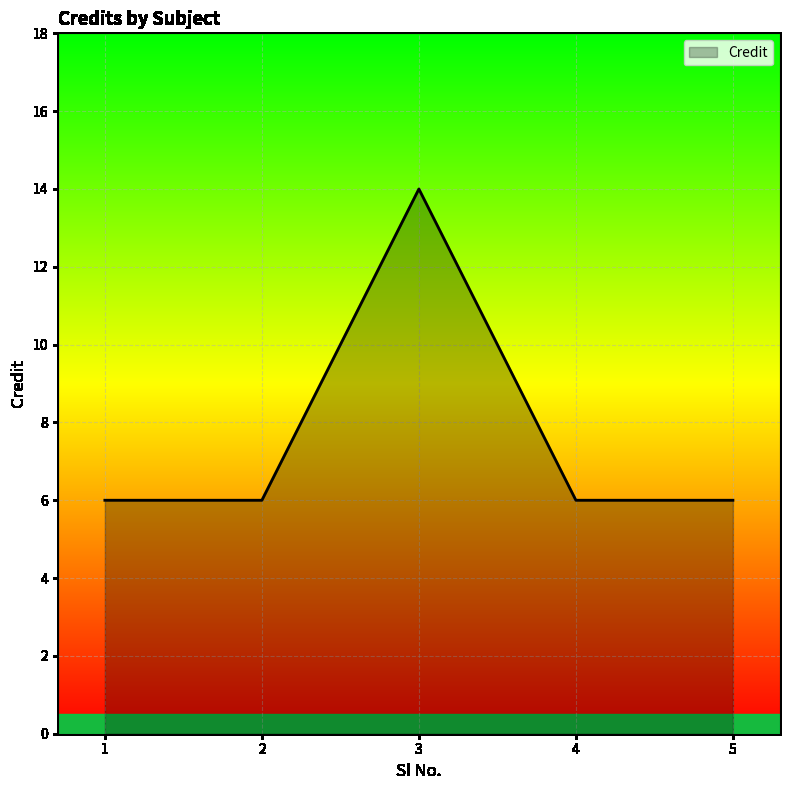

Reading left to right, extract all data points from this chart.

6	6	14	6	6